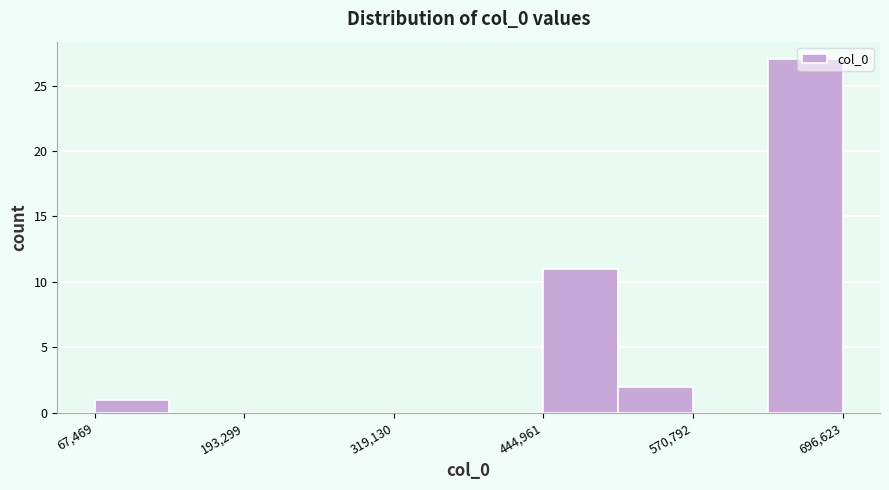

Read against the x-axis, roughly where is the centre of the tallest bar?

660000